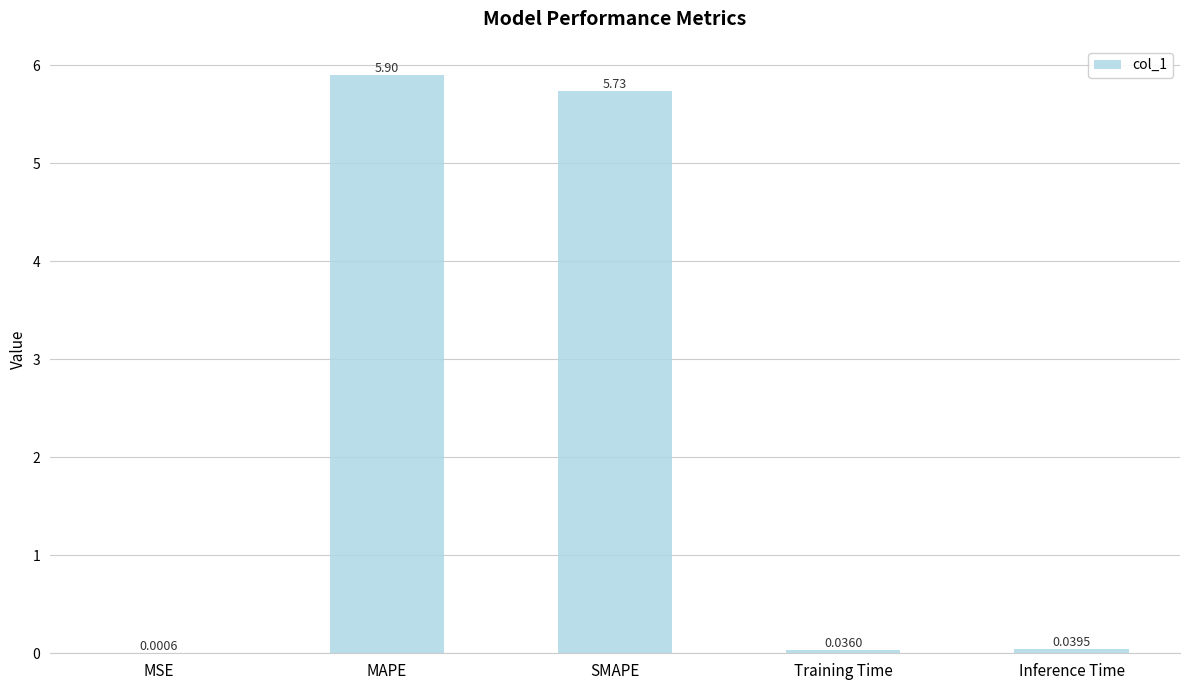

At which label is the value closest to 2?

Inference Time